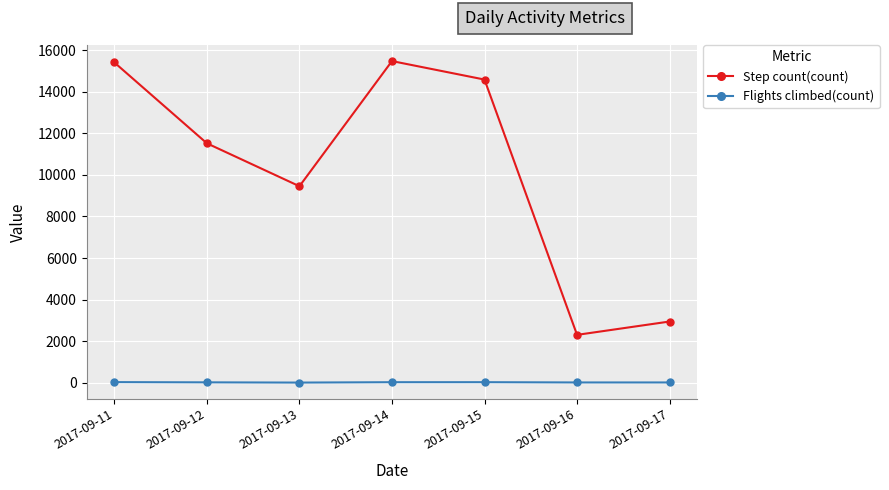

True or false: Step count(count) has more than 0 interior local peaks.

True